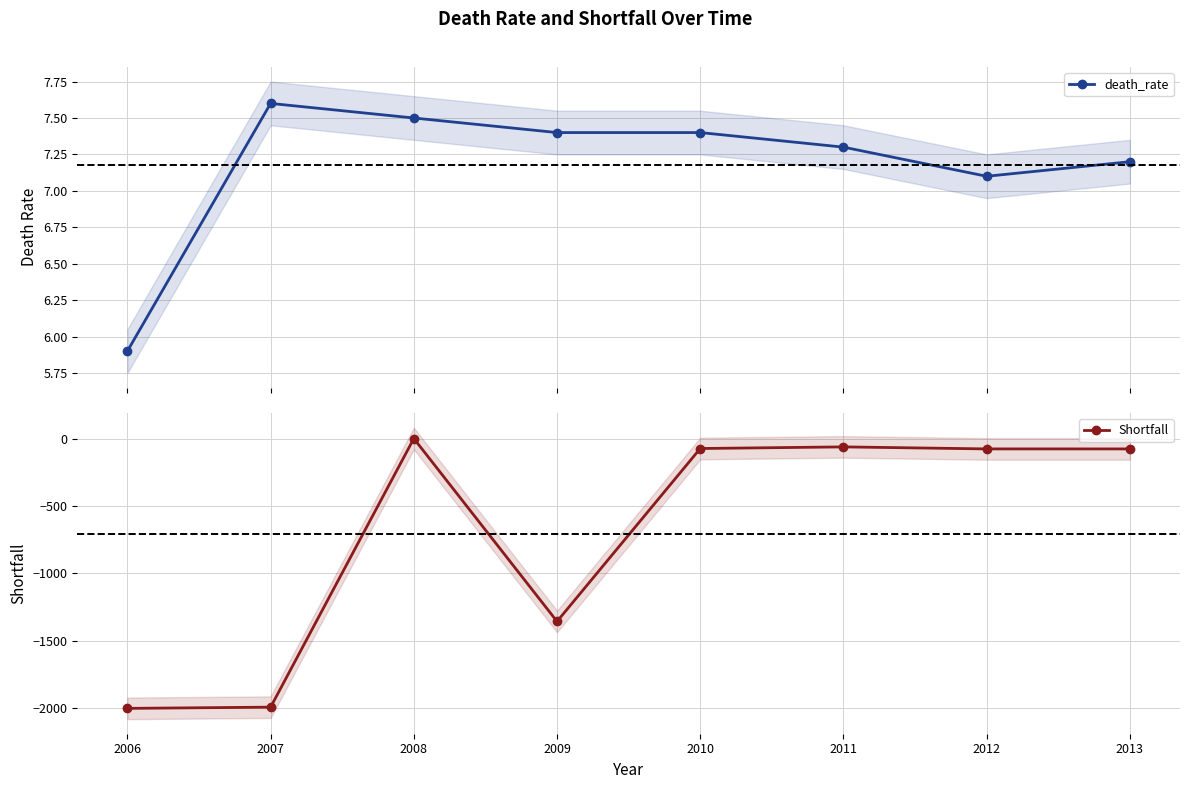

True or false: Shortfall and death_rate intersect in this chart.

False